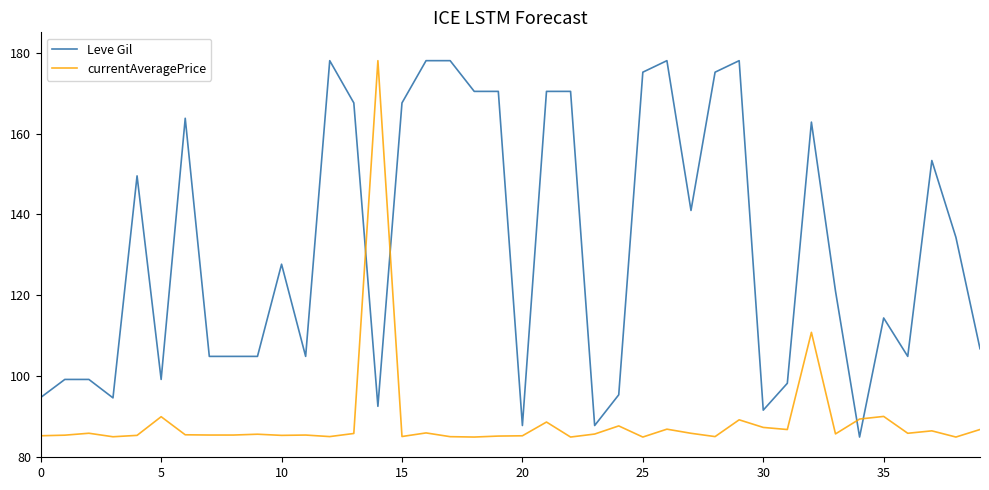

What is the difference between the maximum and minimum values in the Leve Gil series?

93.0